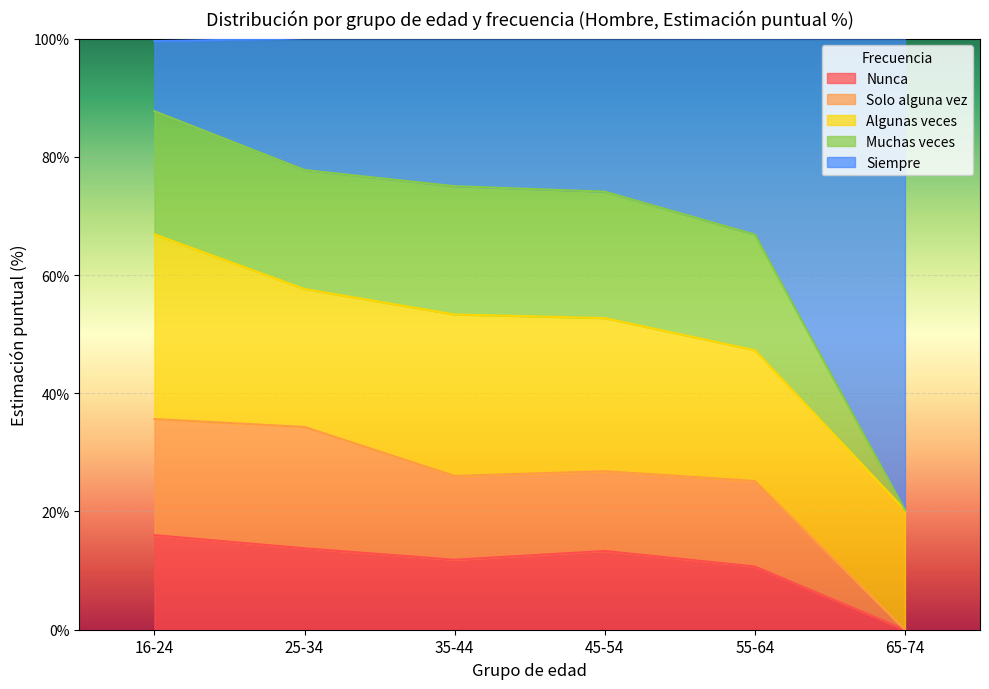

How many lines are shown in the chart?

5